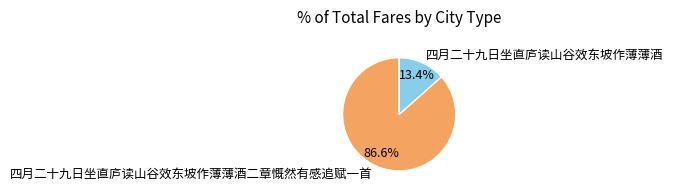

To the nearest percent, what portion does 四月二十九日坐直庐读山谷效东坡作薄薄酒 represent?

13%